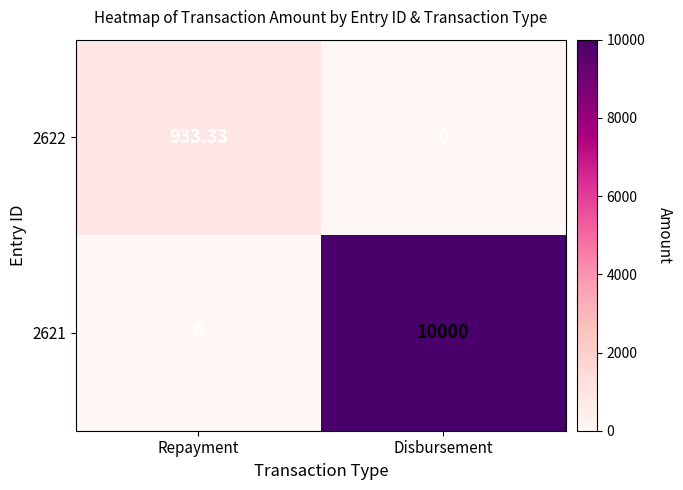

At which label does 2622 first exceed 933?

Repayment